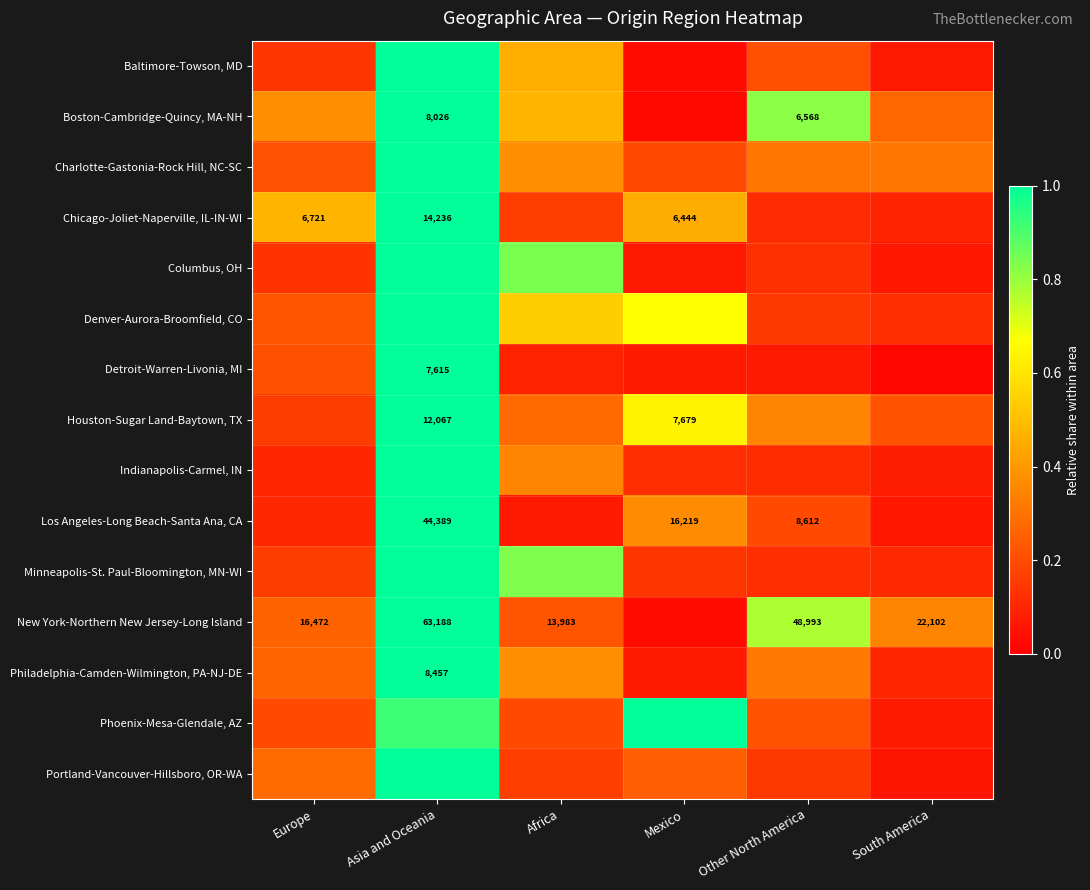

The Columbus, OH series shows 0.1 at South America. True or false?

True